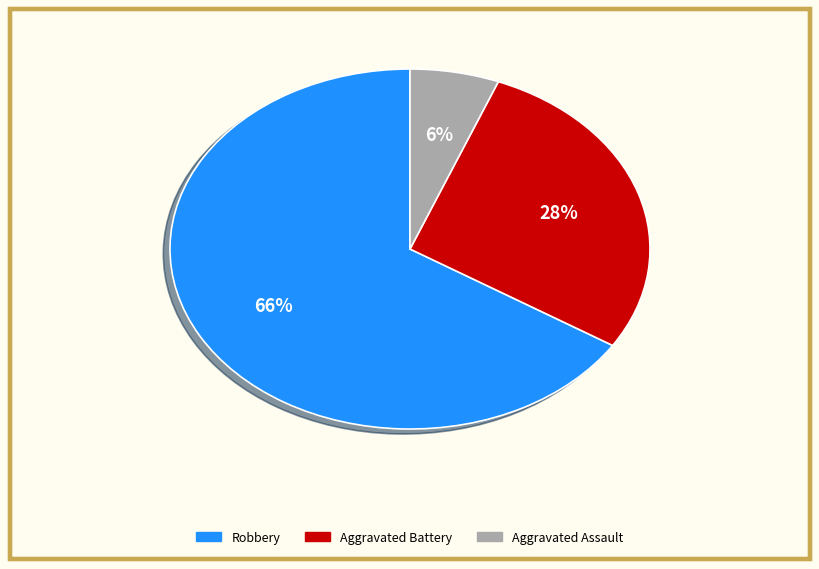

To the nearest percent, what is the average slice percentage?

33%